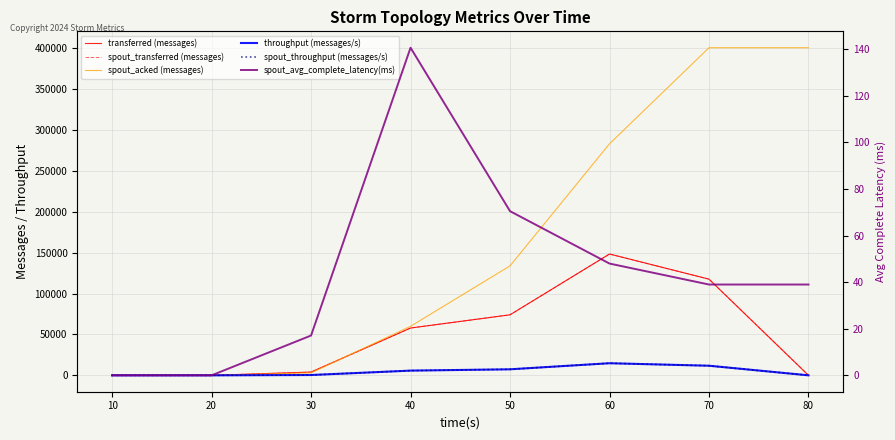

List the series in order of their peak value, highest first.

spout_acked (messages), transferred (messages), spout_transferred (messages), throughput (messages/s), spout_throughput (messages/s), spout_avg_complete_latency(ms)